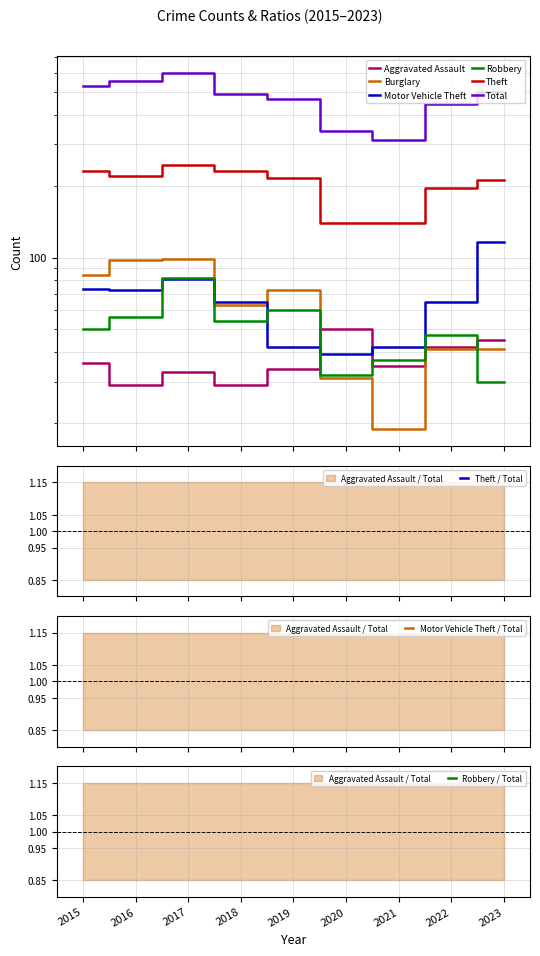

True or false: Burglary and Total cross at least once.

False